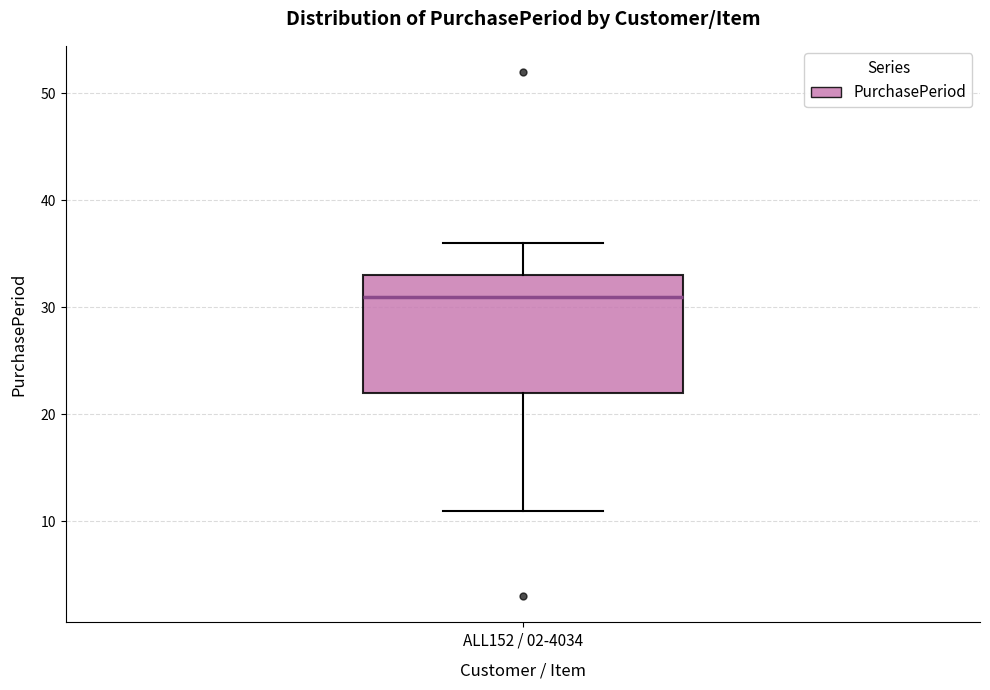

Read this box plot against the y-axis: the position of the median line, the range covered by the box, and the ends of both whiskers. The values are not printed on the chart, so give them approximately, as read against the axis.

median 31, box 22 to 33, whiskers 11 to 36